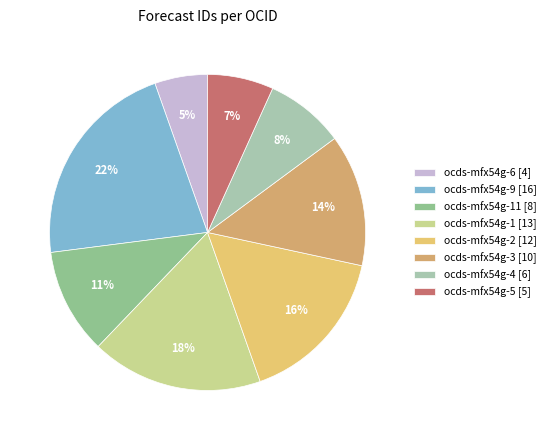

Count the number of slices in the pie.

8